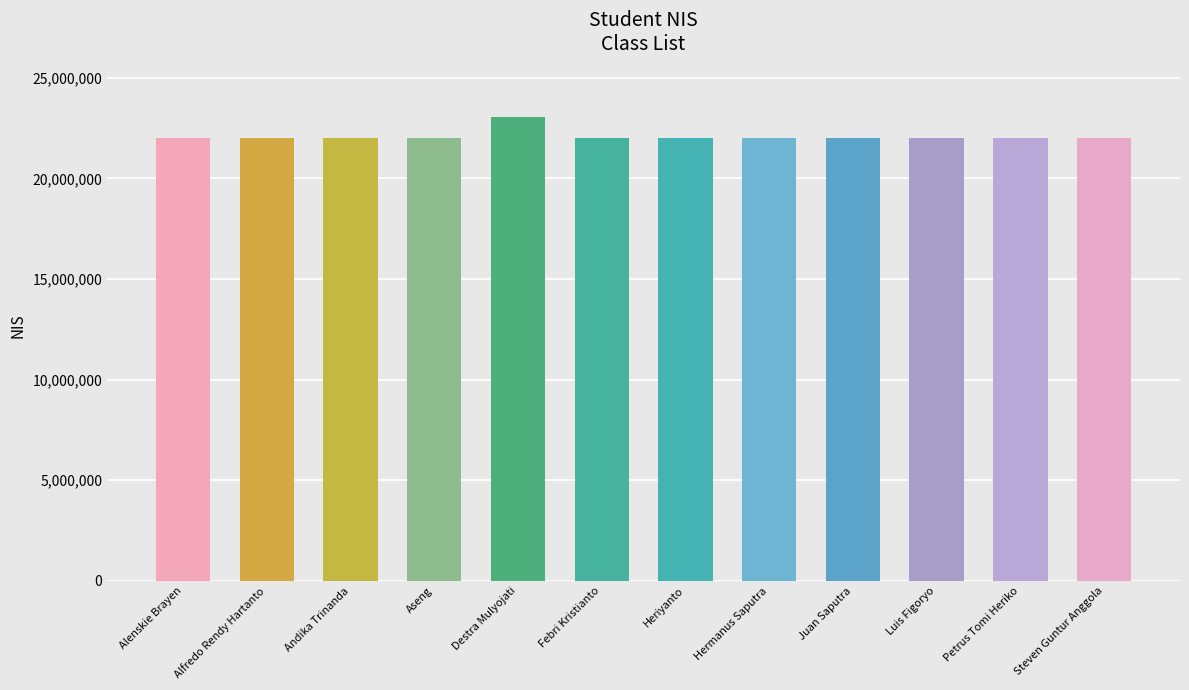

What is the greatest value displayed?

23030256